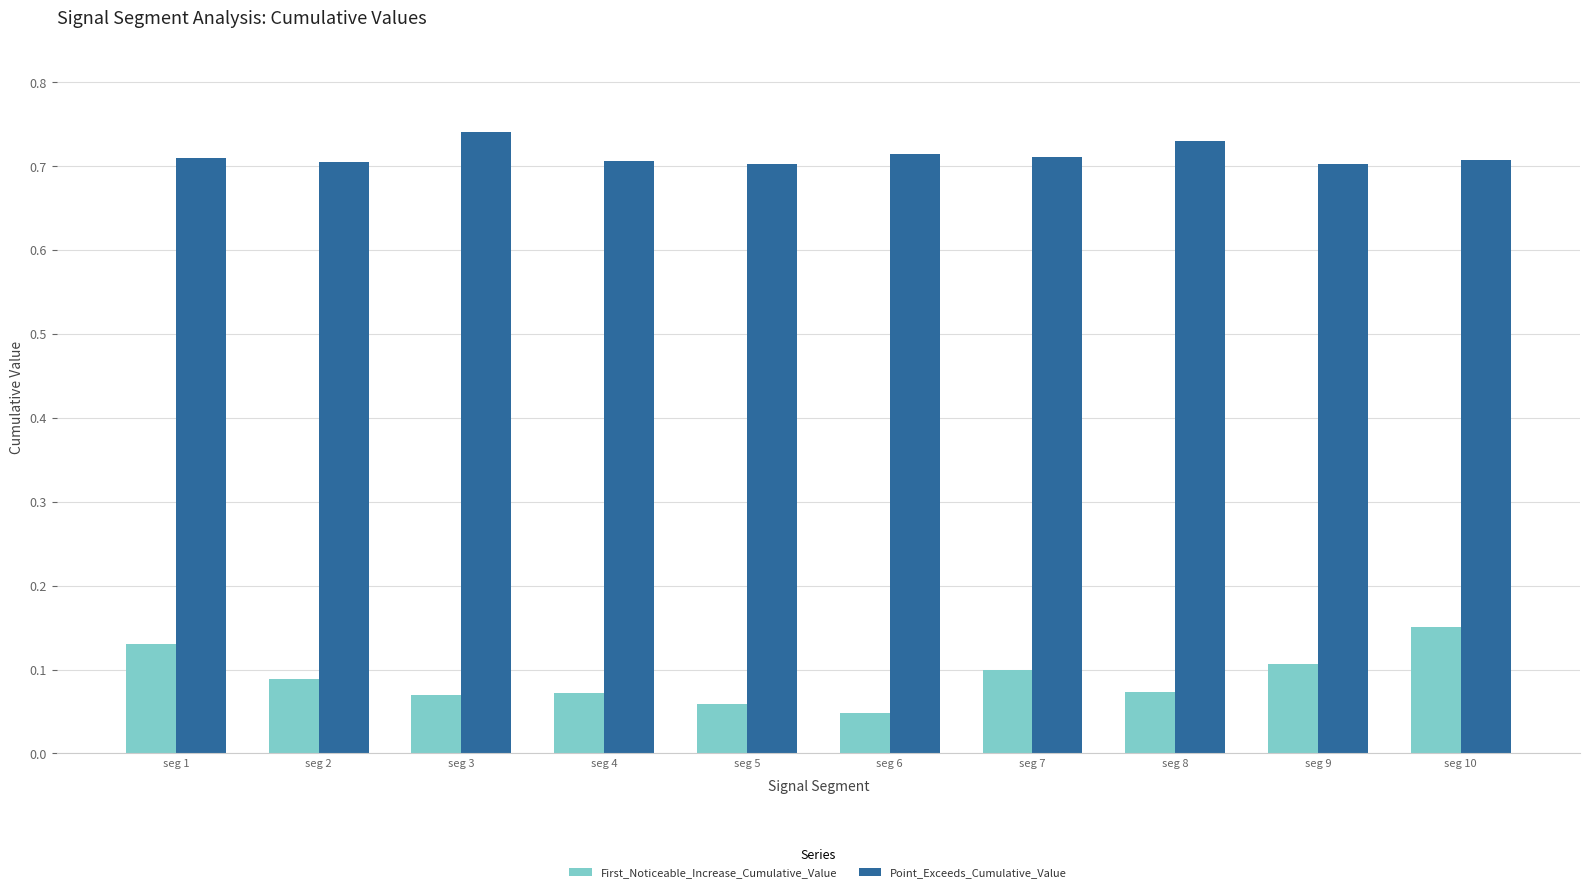

Is it true that First_Noticeable_Increase_Cumulative_Value equals 0.0 at seg 4?

False